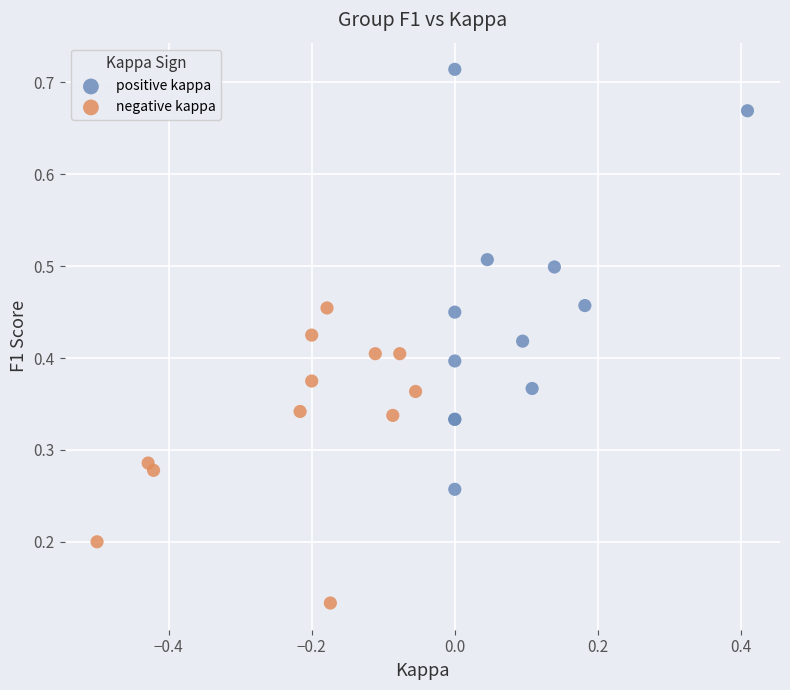

Which series has the largest Y range (max minus min)?

positive kappa